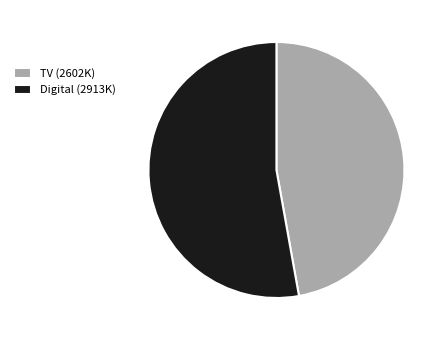

How many segments does this pie chart have?

2